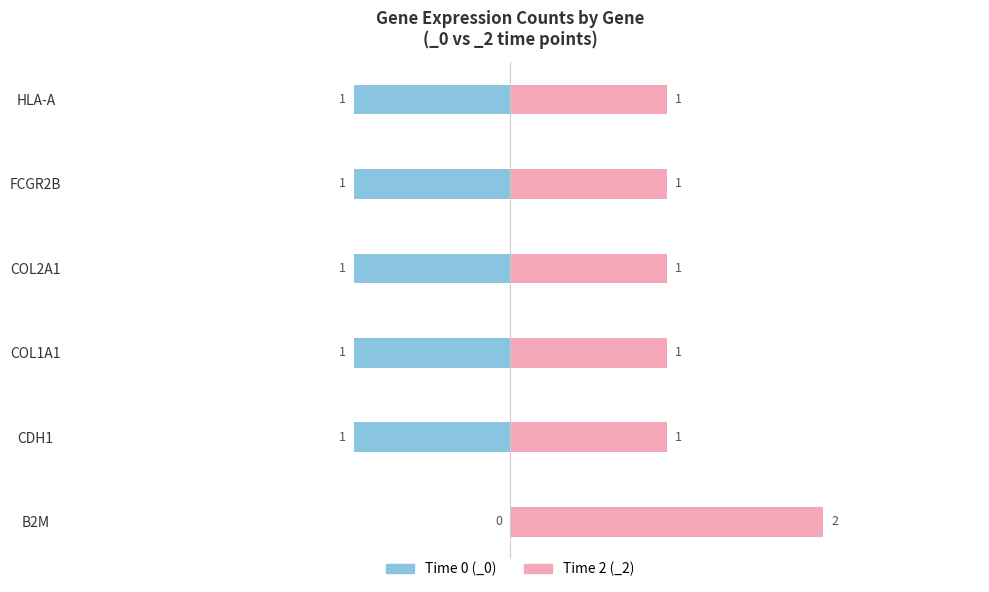

What is the label of the 4th bar from the right?

COL1A1